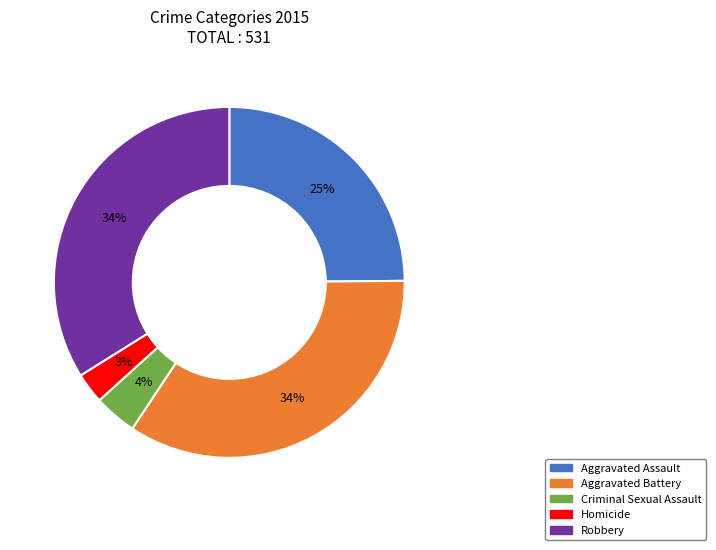

Approximately how many times larger is the value at Robbery compared to Aggravated Battery?

1.0